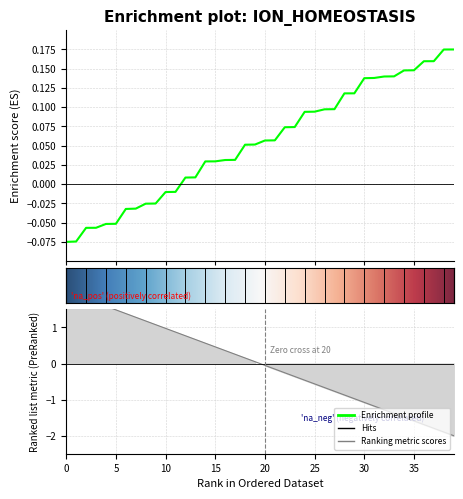

What is the sum of all values?

2.1